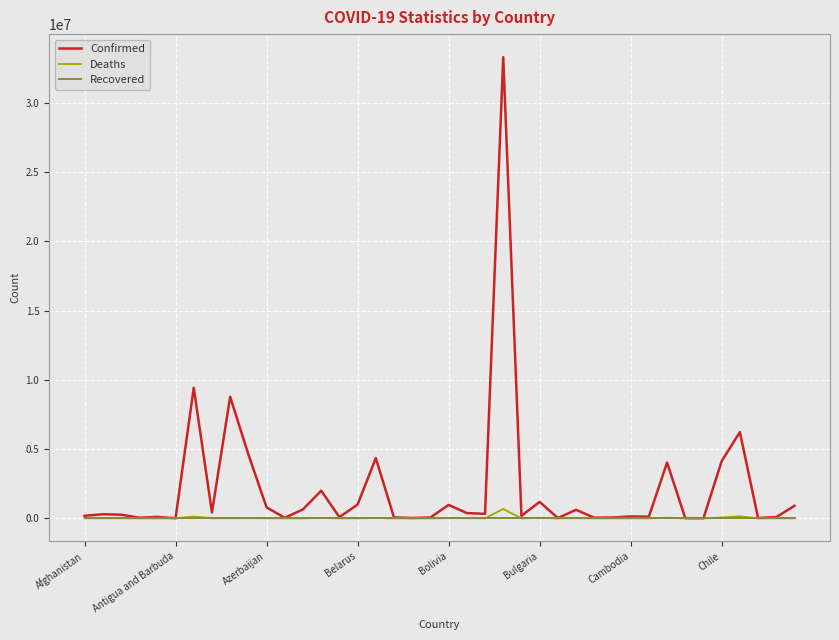

Is this an area chart (filled region under the line)?

No